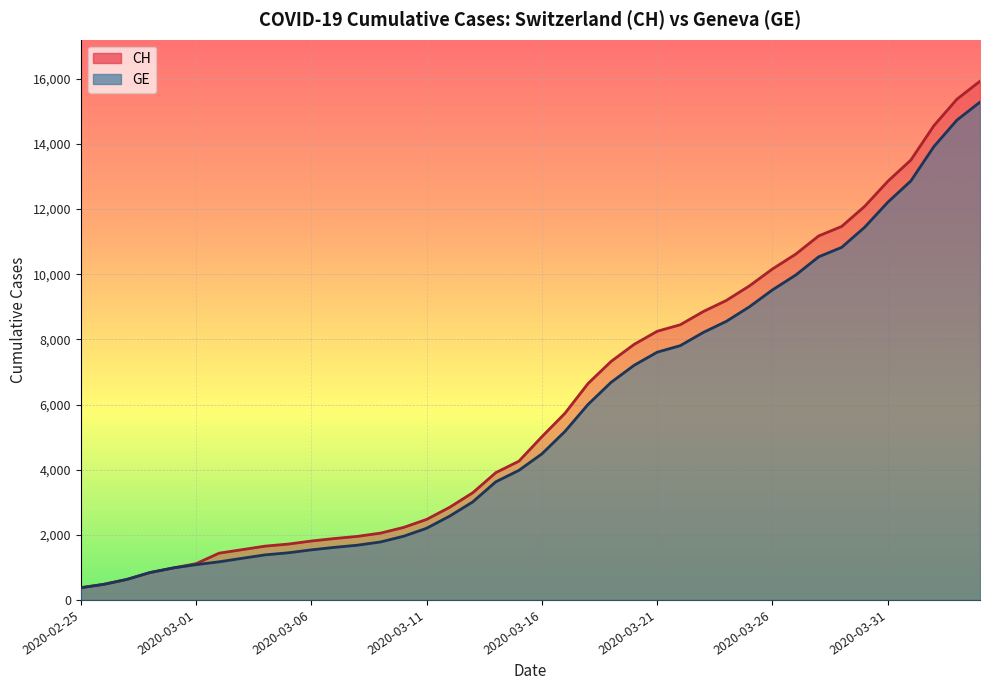

True or false: CH has more than 0 points higher than both neighbors.

False